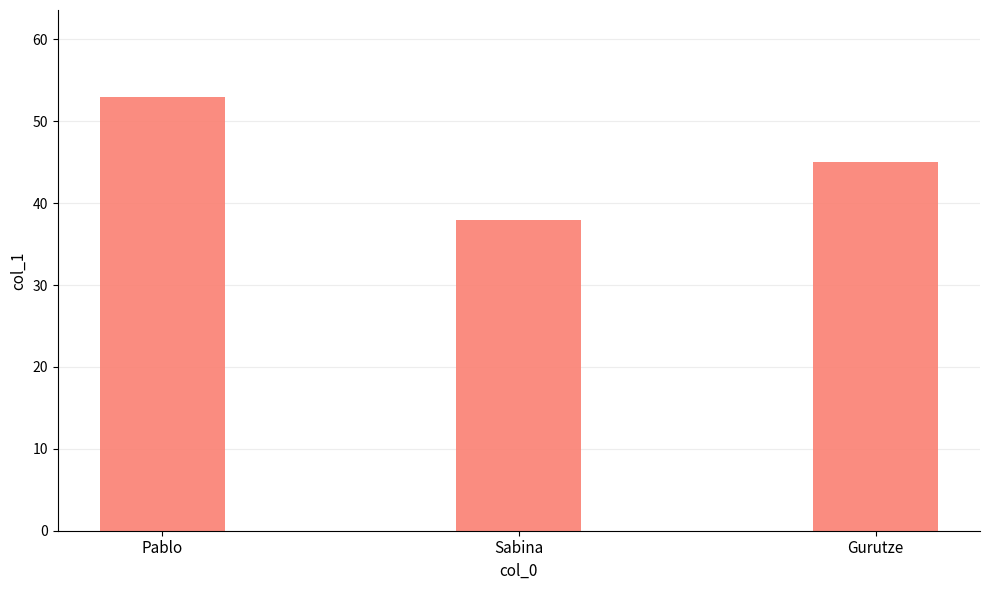

The value at Pablo is 53. True or false?

True